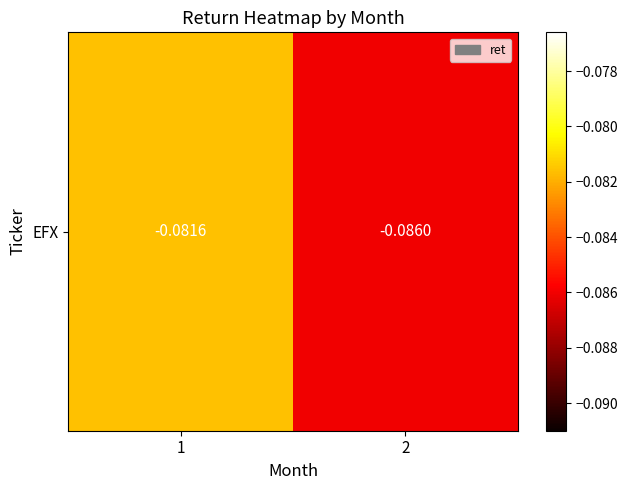

Where is the data nearest to the value 0?

1